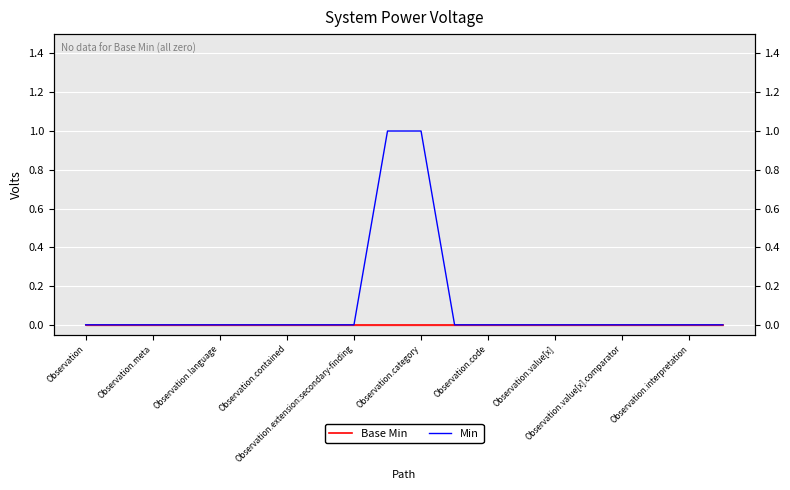

True or false: Min and Base Min intersect in this chart.

False